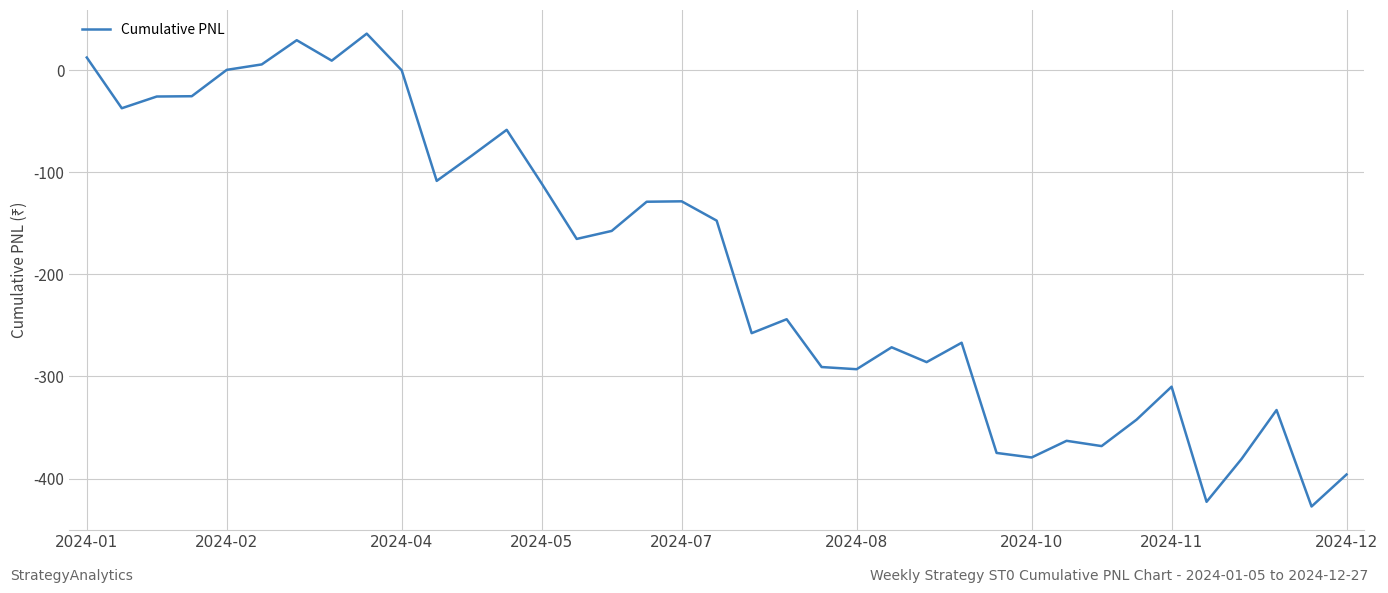

What is the smallest value displayed?

-427.4